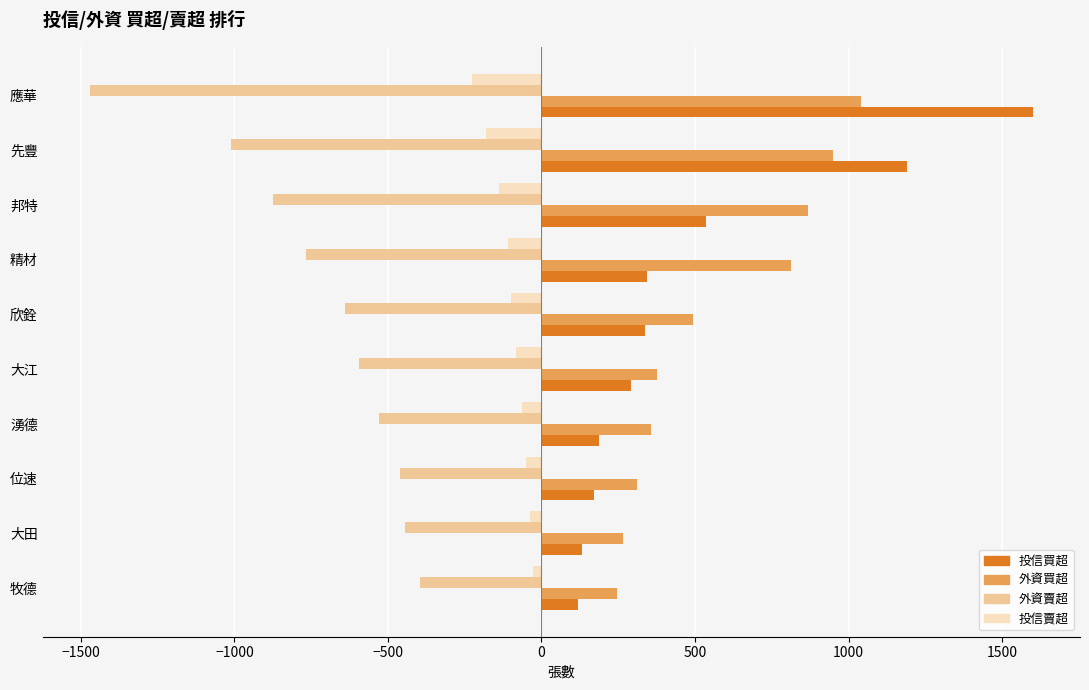

Which series has the widest spread of values?

投信買超